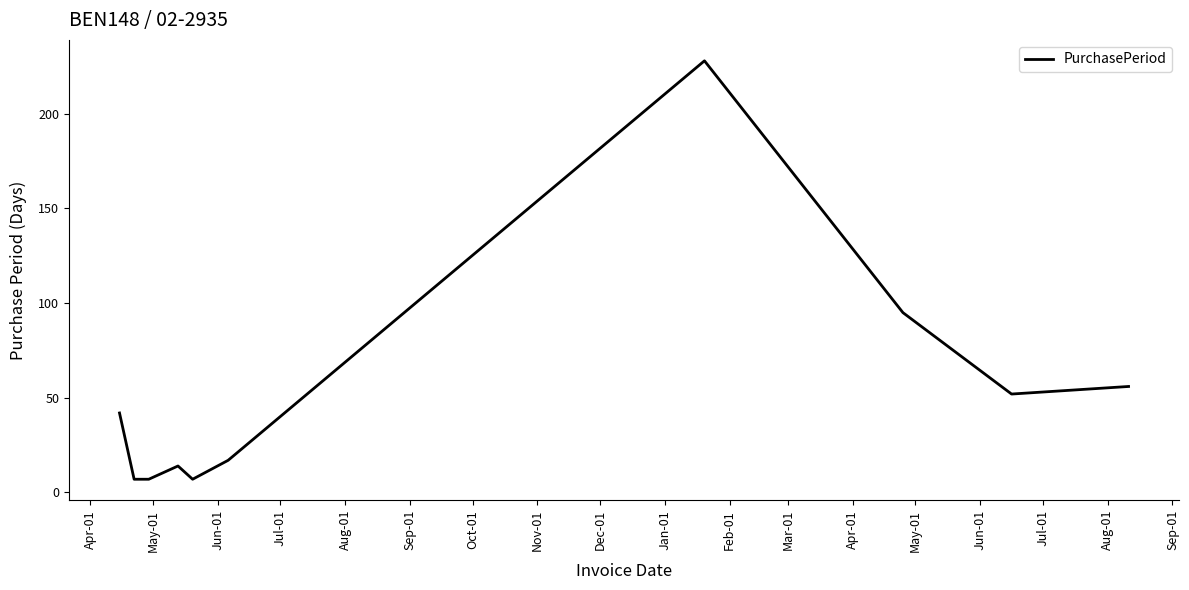

What is the difference between the maximum and minimum values?

221